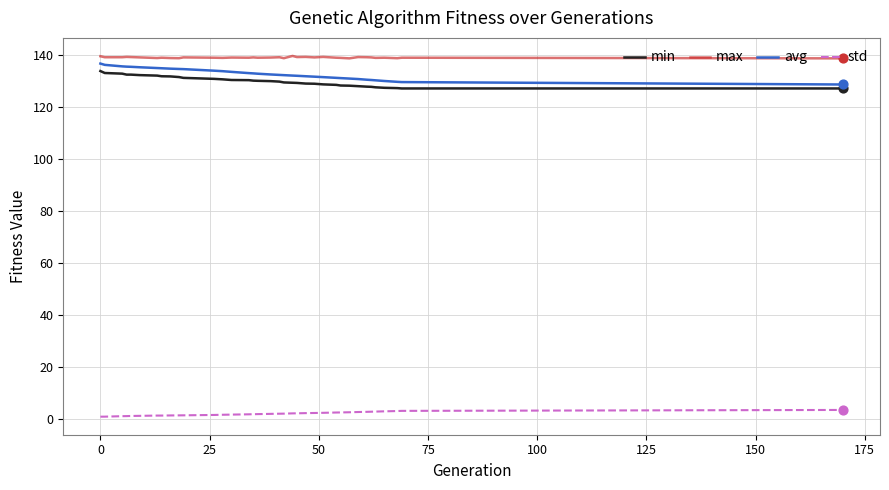

Which series has the largest total across all categories?

max